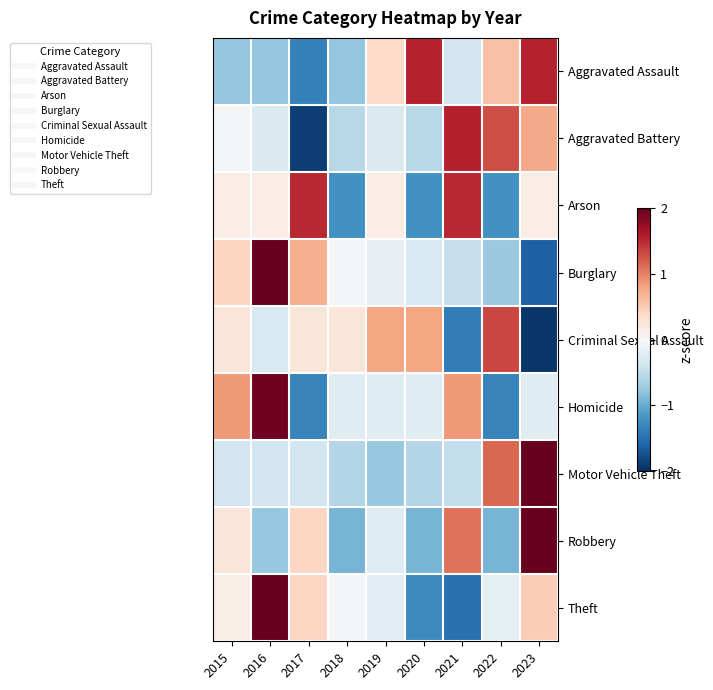

At which category is the sum across all series the highest?

2016